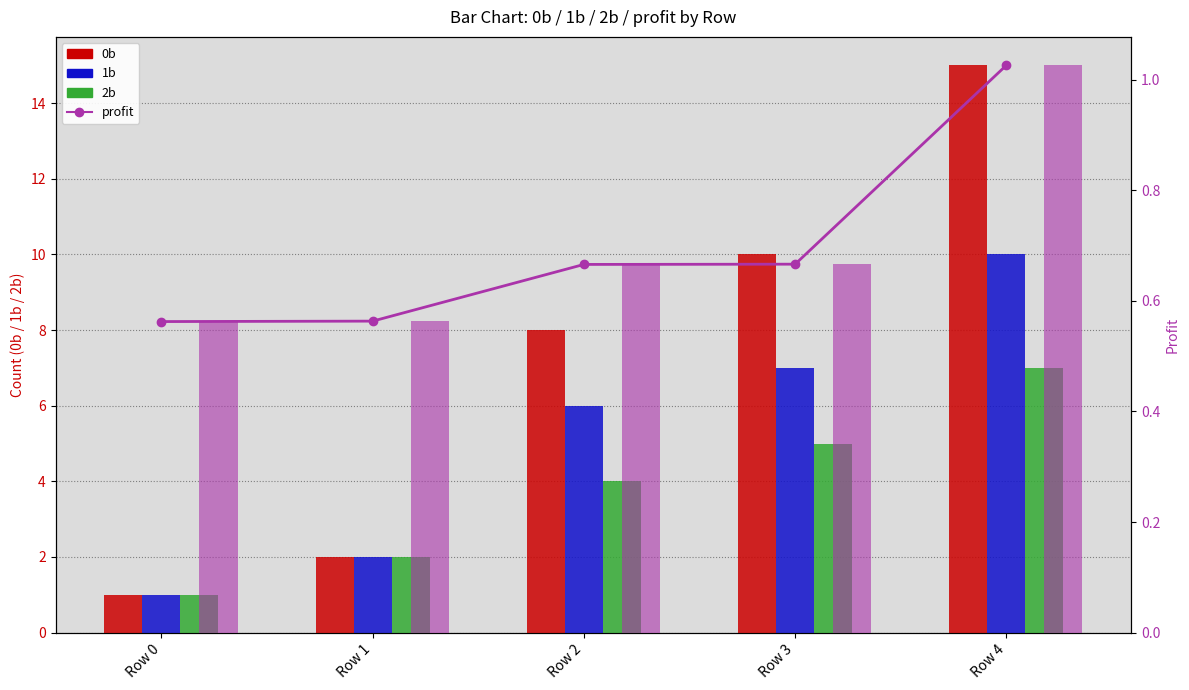

What is the value of the 2b bar at the 5th from the left?

7.0